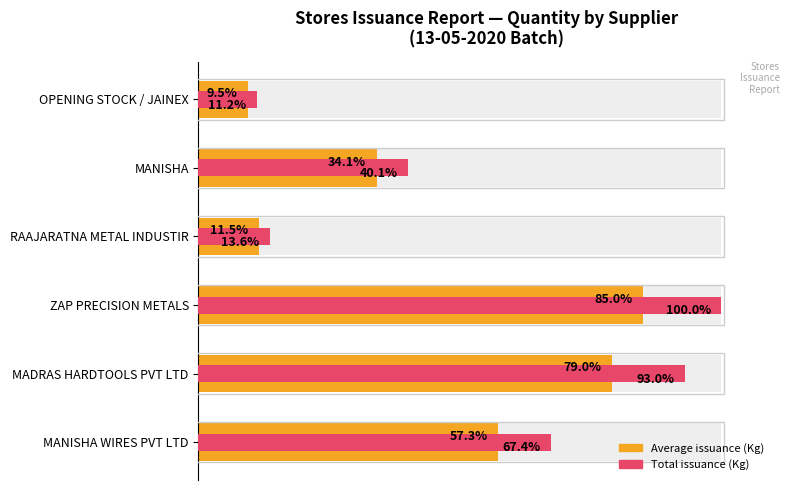

What is the sum of all Total issuance (Kg) values?

325.2